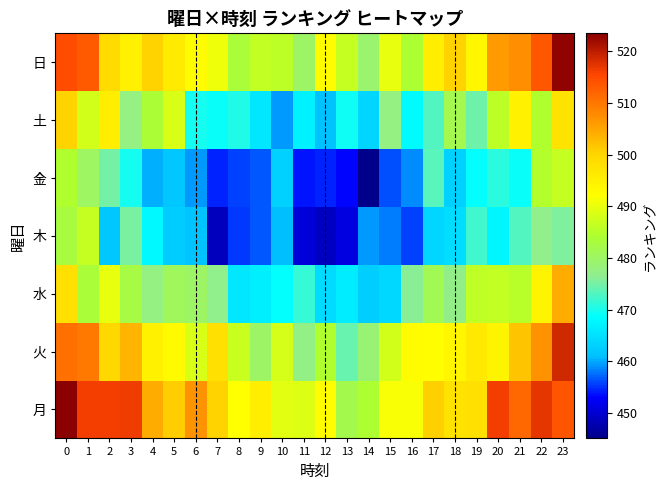

Reading left to right, list all the values displayed in this chart.

月: 0=523.5	1=516.2	2=516.1	3=516.7	4=504.2	5=500.9	6=507.0	7=500.3	8=492.0	9=495.4	10=489.3	11=488.7	12=492.3	13=482.1	14=484.1	15=491.6	16=491.4	17=500.6	18=497.5	19=498.4	20=516.4	21=511.8	22=517.3	23=513.9
火: 0=510.7	1=509.9	2=499.6	3=503.4	4=494.9	5=493.1	6=488.5	7=498.2	8=486.8	9=479.9	10=488.2	11=477.4	12=484.6	13=474.3	14=478.6	15=487.8	16=492.7	17=492.4	18=494.0	19=496.4	20=494.1	21=501.8	22=507.1	23=518.8
水: 0=498.3	1=483.6	2=490.1	3=482.7	4=477.6	5=480.7	6=479.8	7=476.7	8=465.7	9=466.7	10=468.8	11=471.5	12=464.2	13=466.2	14=462.8	15=463.9	16=476.1	17=481.4	18=477.3	19=486.0	20=486.4	21=485.2	22=494.3	23=504.2
木: 0=482.8	1=486.7	2=461.8	3=475.1	4=467.8	5=462.6	6=461.5	7=448.5	8=455.2	9=456.5	10=461.0	11=450.5	12=449.0	13=451.1	14=459.3	15=458.0	16=455.8	17=463.6	18=464.5	19=472.2	20=467.5	21=473.2	22=476.9	23=475.7
金: 0=484.5	1=480.2	2=474.9	3=469.9	4=460.3	5=461.9	6=459.3	7=454.5	8=455.5	9=456.7	10=463.0	11=453.9	12=454.3	13=453.2	14=445.1	15=456.2	16=458.8	17=473.4	18=463.1	19=468.9	20=470.9	21=469.0	22=484.6	23=486.7
土: 0=500.5	1=487.9	2=495.5	3=477.6	4=483.9	5=488.6	6=469.7	7=469.2	8=470.4	9=465.8	10=459.4	11=467.0	12=461.3	13=469.5	14=463.7	15=477.7	16=468.1	17=473.0	18=481.7	19=474.8	20=485.7	21=495.0	22=484.4	23=497.5
日: 0=514.8	1=513.3	2=499.2	3=494.9	4=500.5	5=496.0	6=492.8	7=490.7	8=483.4	9=486.4	10=485.6	11=480.0	12=492.9	13=486.5	14=479.2	15=490.1	16=484.1	17=495.5	18=500.3	19=493.8	20=506.3	21=507.4	22=513.5	23=523.0